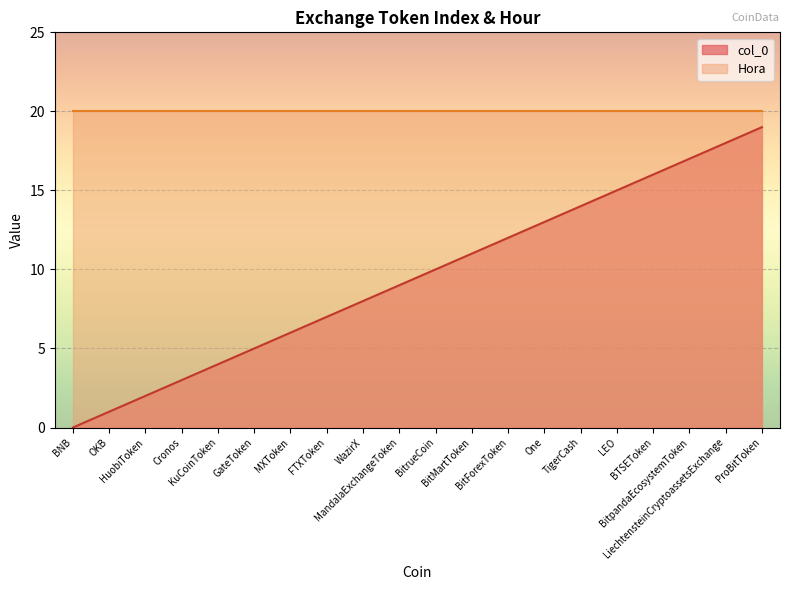

True or false: the data shows 19 at ProBitToken.

True